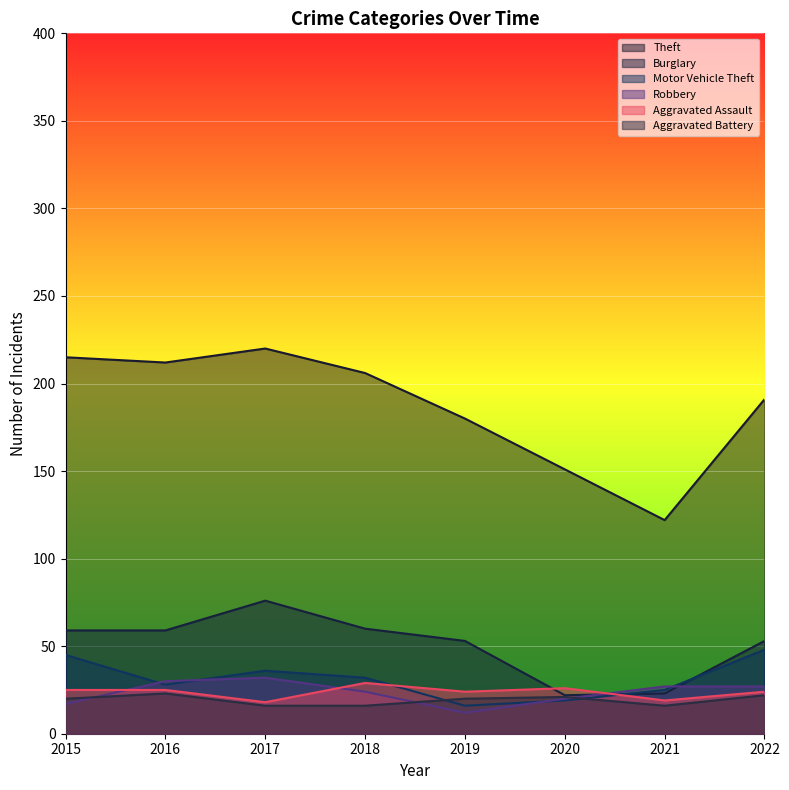

Which category has the lowest value in the Aggravated Battery series?

2017